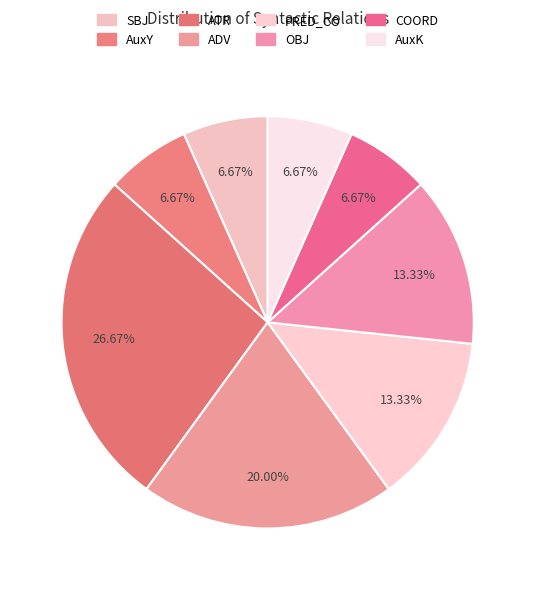

What percentage is the ADV slice, to the nearest percent?

20%